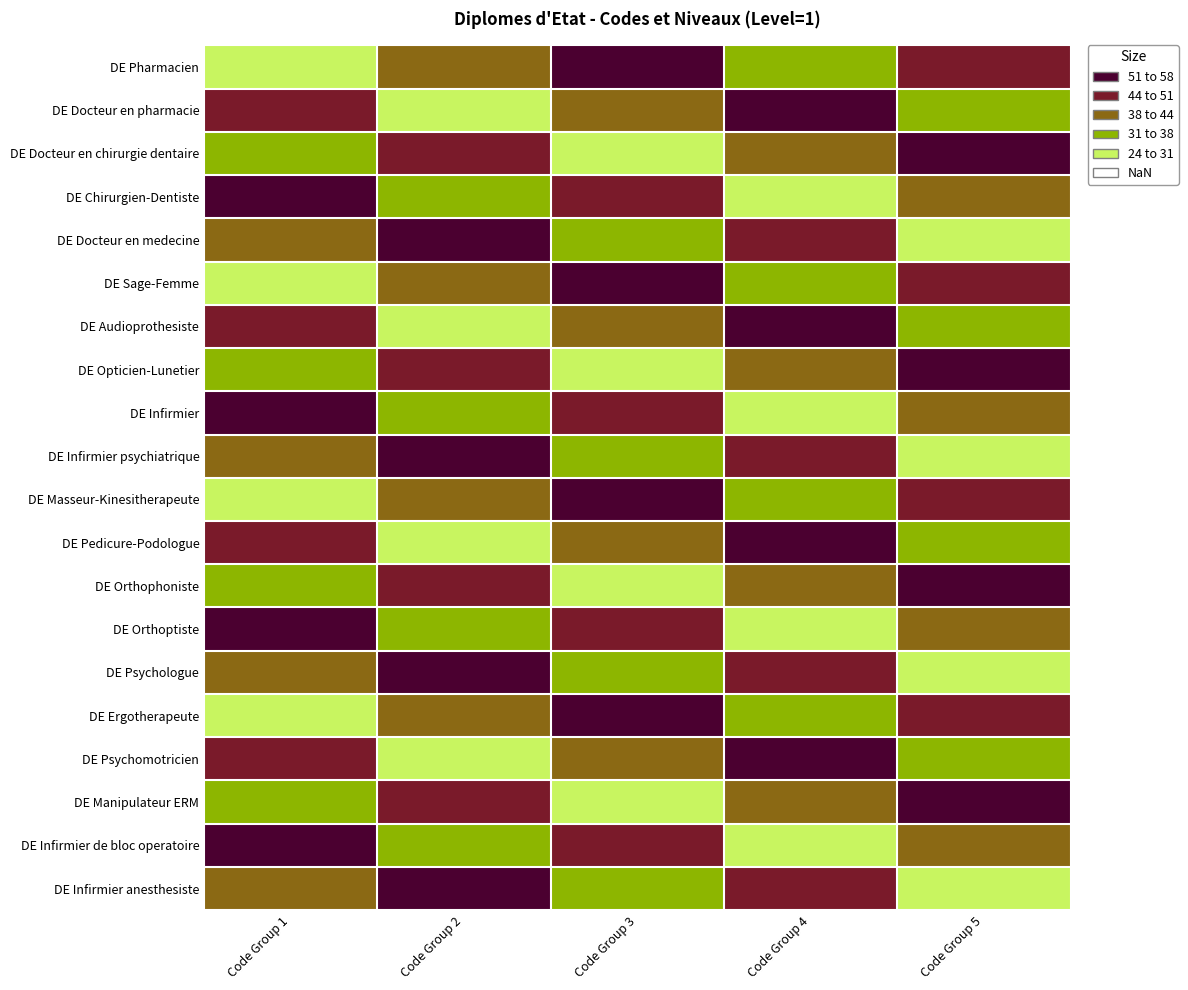

What is the maximum value shown in the chart?

55